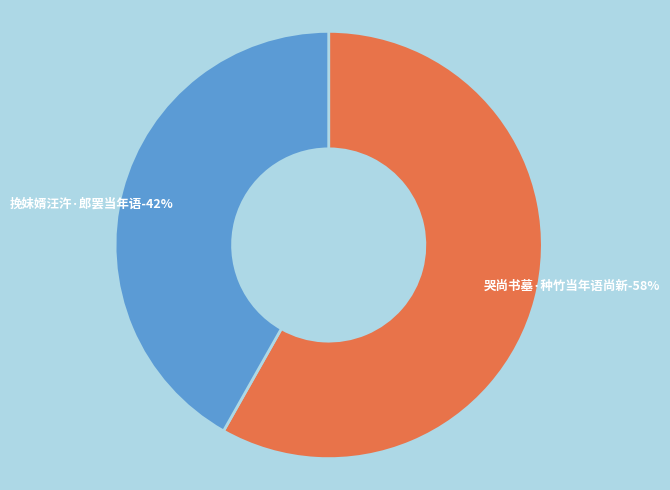

How many slices are in this pie chart?

2